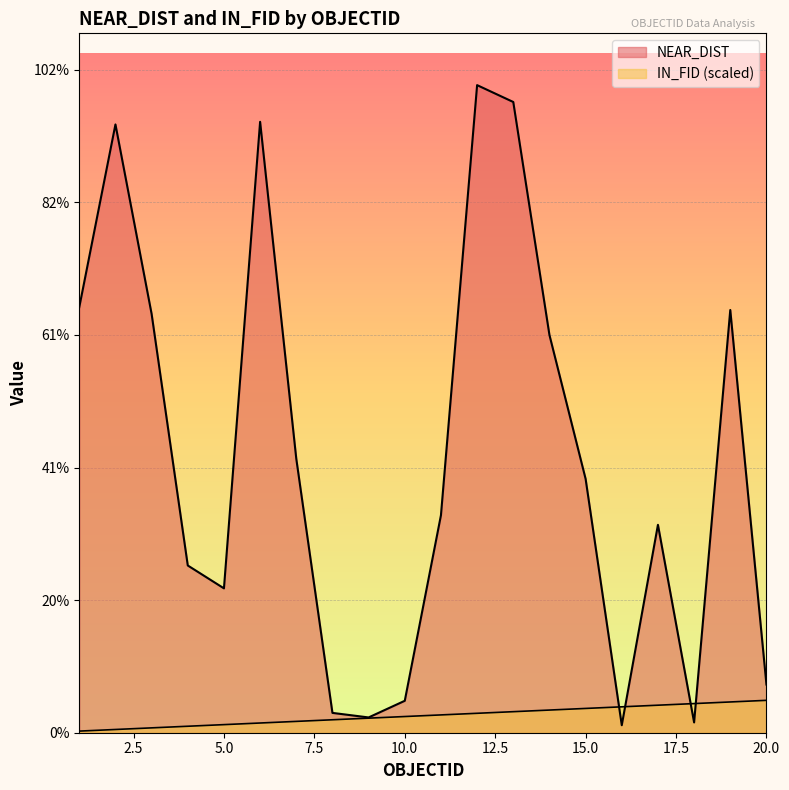

What is the value of the NEAR_DIST point at the 8th from the left?

149.6